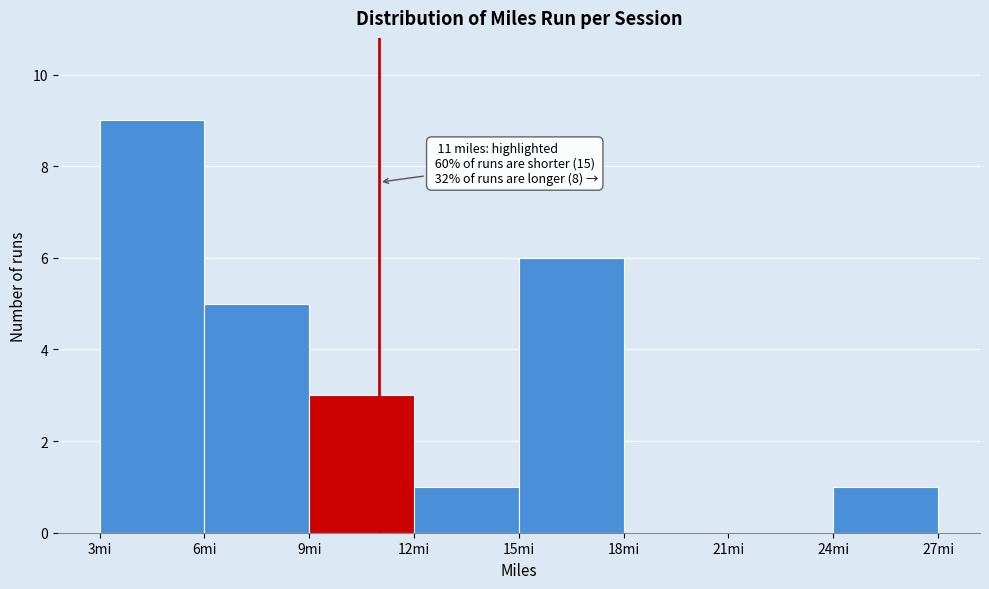

Over which range of the x-axis is the bar tallest?

3 to 6